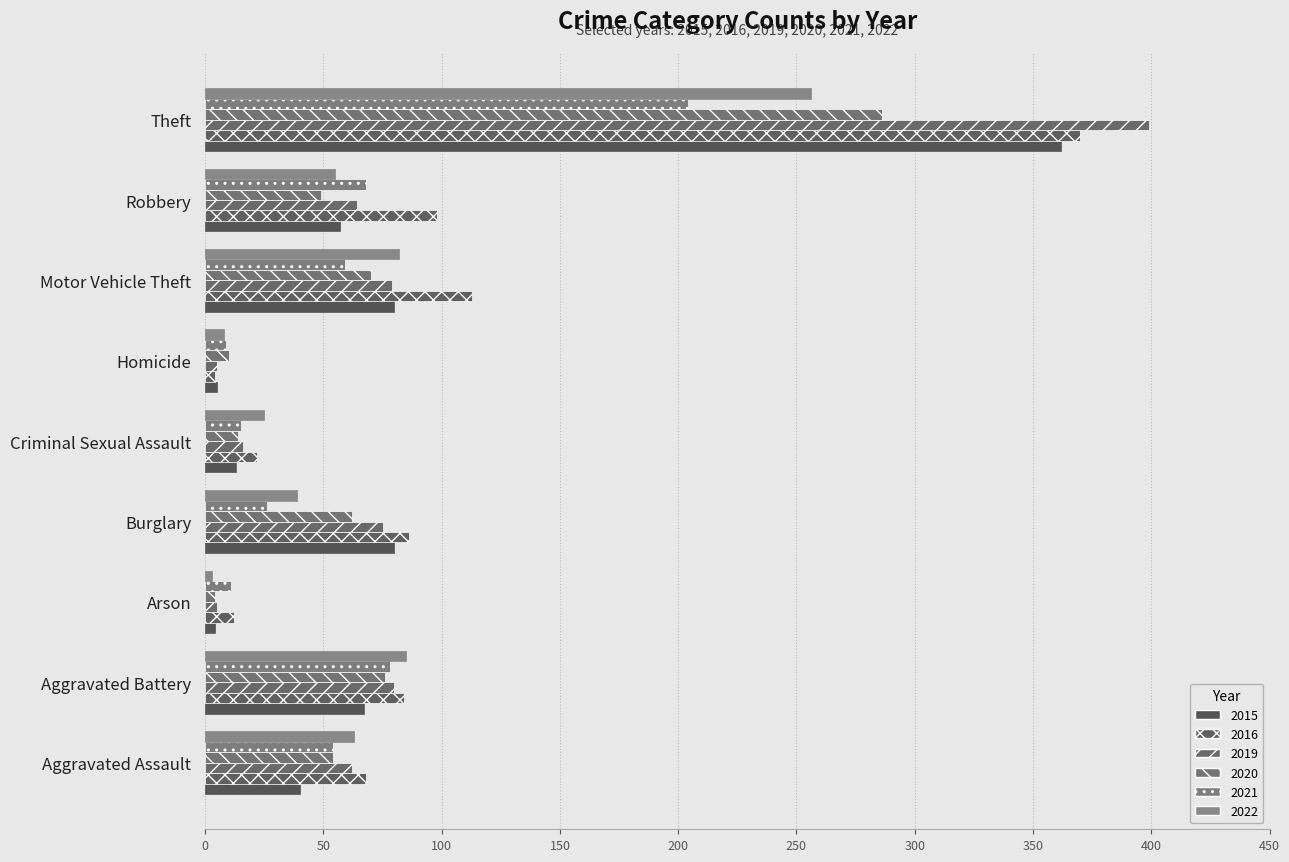

What is the difference between the 2019 values at Aggravated Battery and Aggravated Assault?

18